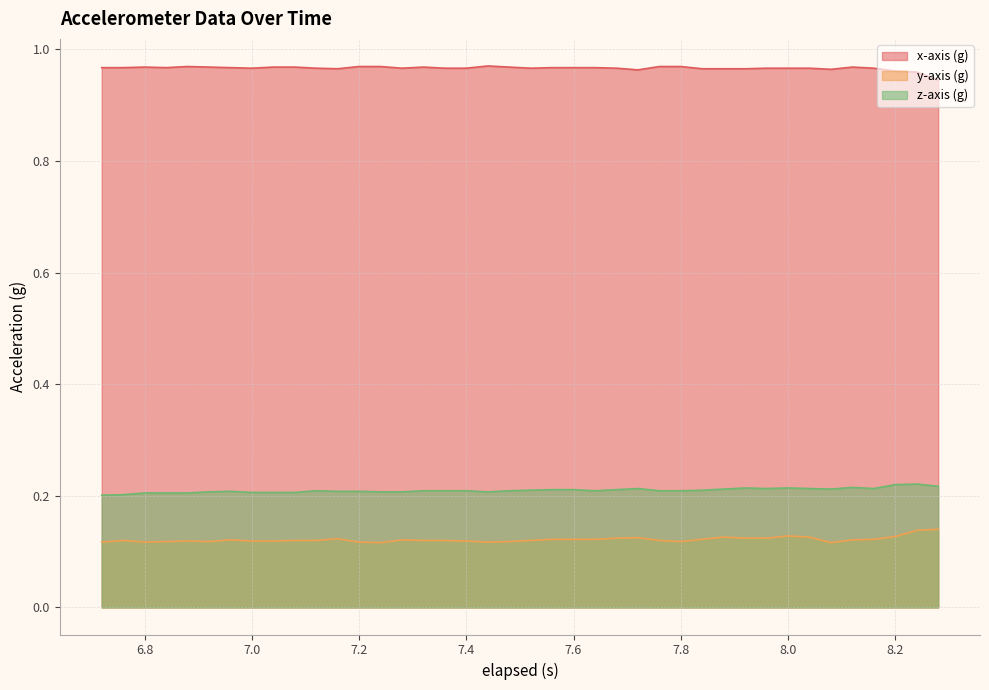

What is the total value across all series at 6.76?

1.3